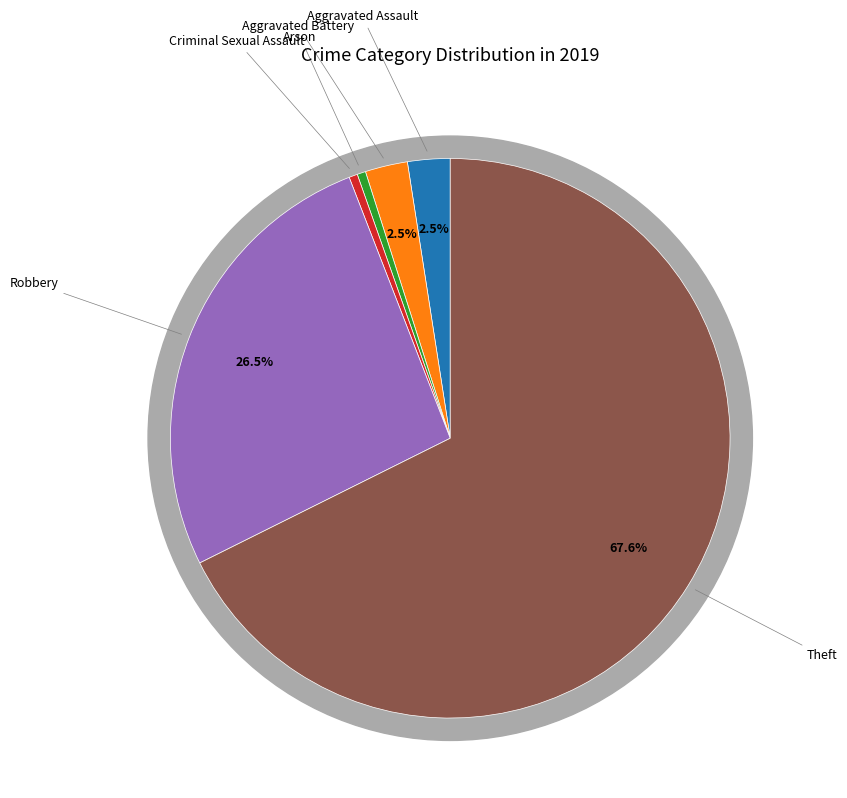

Which has a higher value, Theft or Criminal Sexual Assault?

Theft